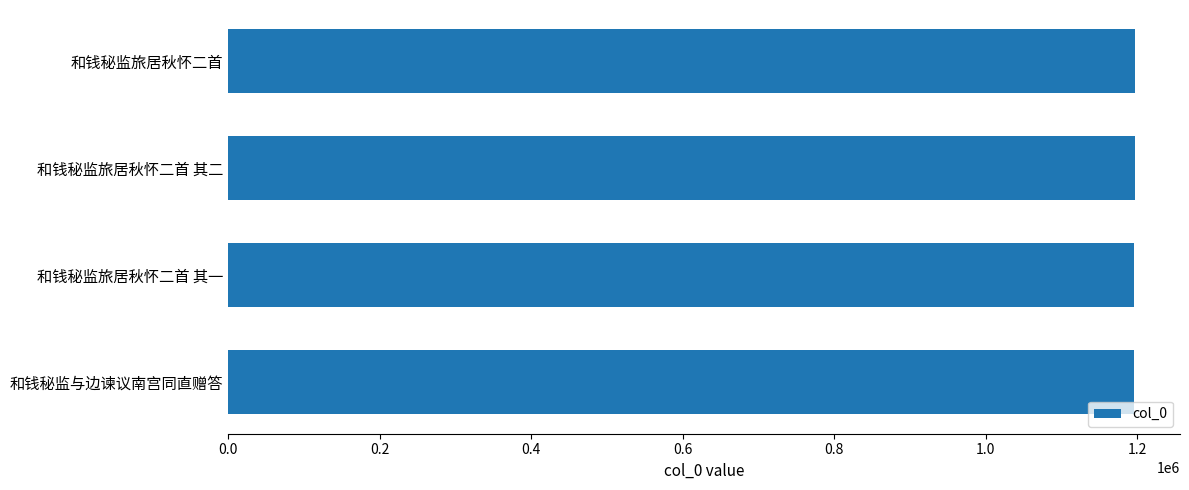

Approximately how many times larger is the value at 和钱秘监旅居秋怀二首 compared to 和钱秘监旅居秋怀二首 其二?

1.0